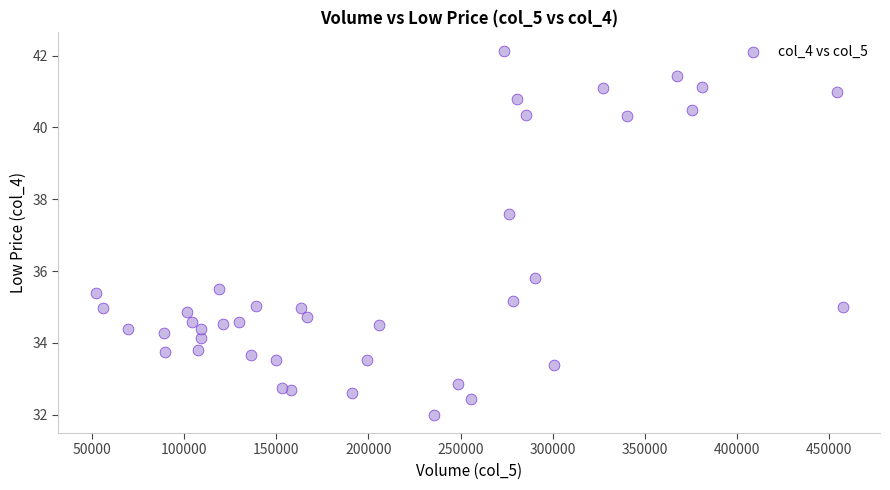

What Y value in the scatter plot is closest to 37?

37.6